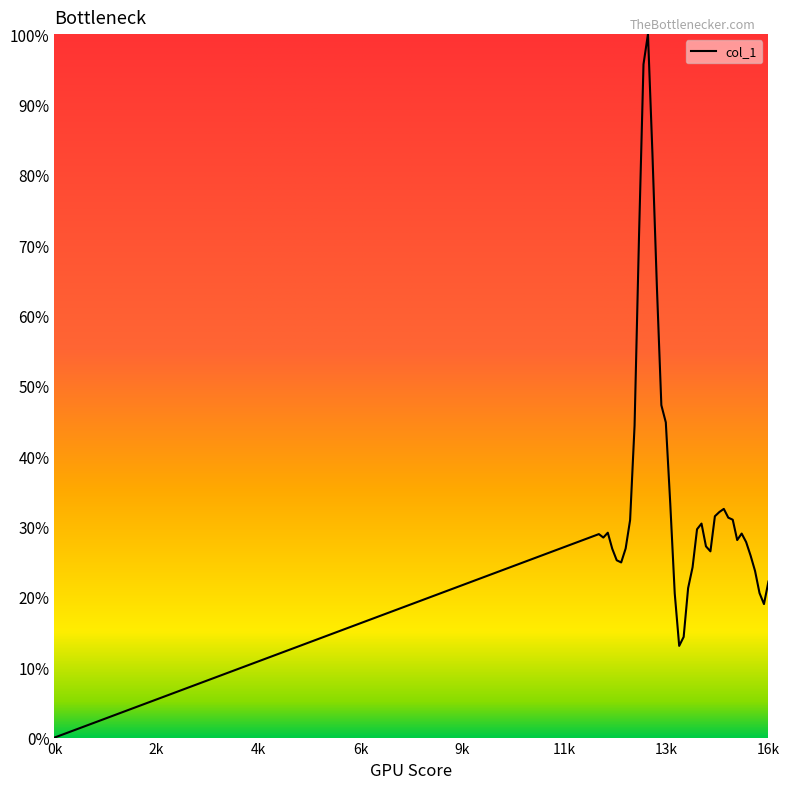

Is this an area chart (filled region under the line)?

No